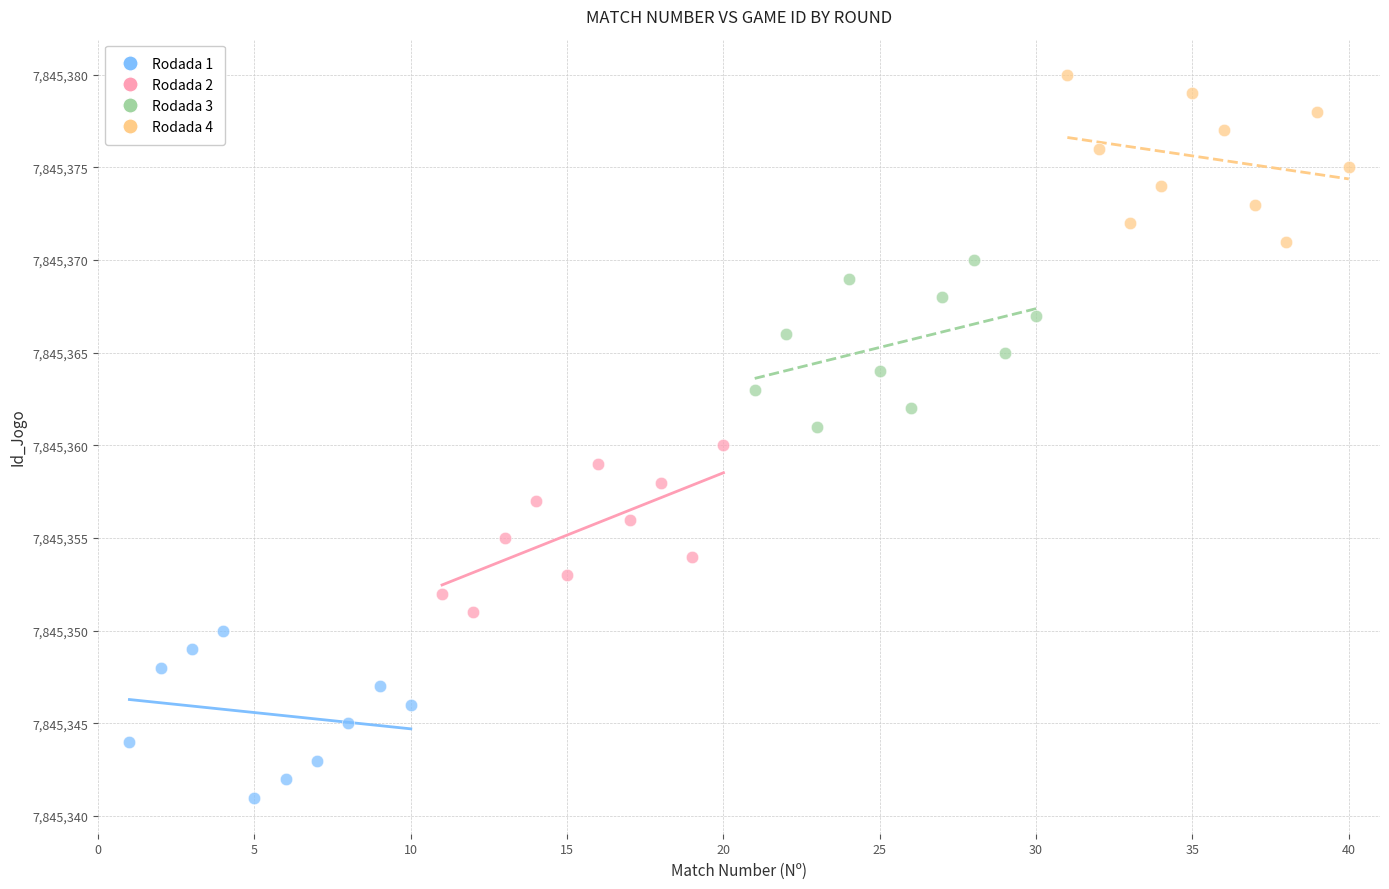

Which series contains the highest Y value?

Rodada 4